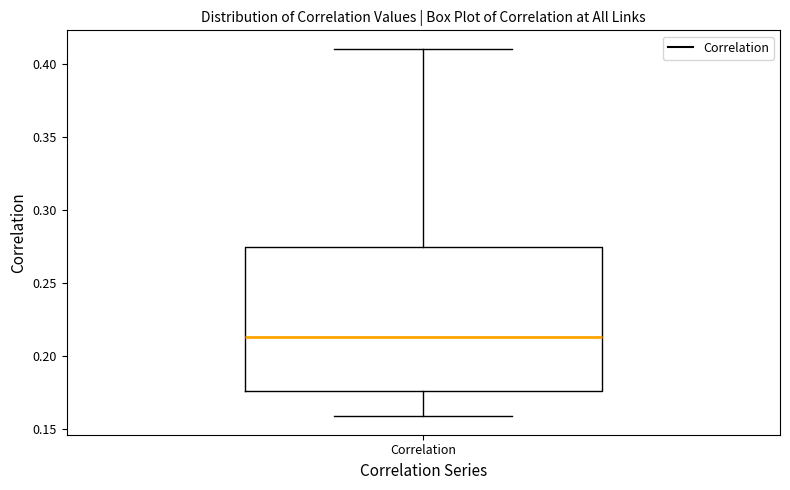

Read this box plot against the y-axis: the position of the median line, the range covered by the box, and the ends of both whiskers. The values are not printed on the chart, so give them approximately, as read against the axis.

median 0.215, box 0.175 to 0.275, whiskers 0.160 to 0.410